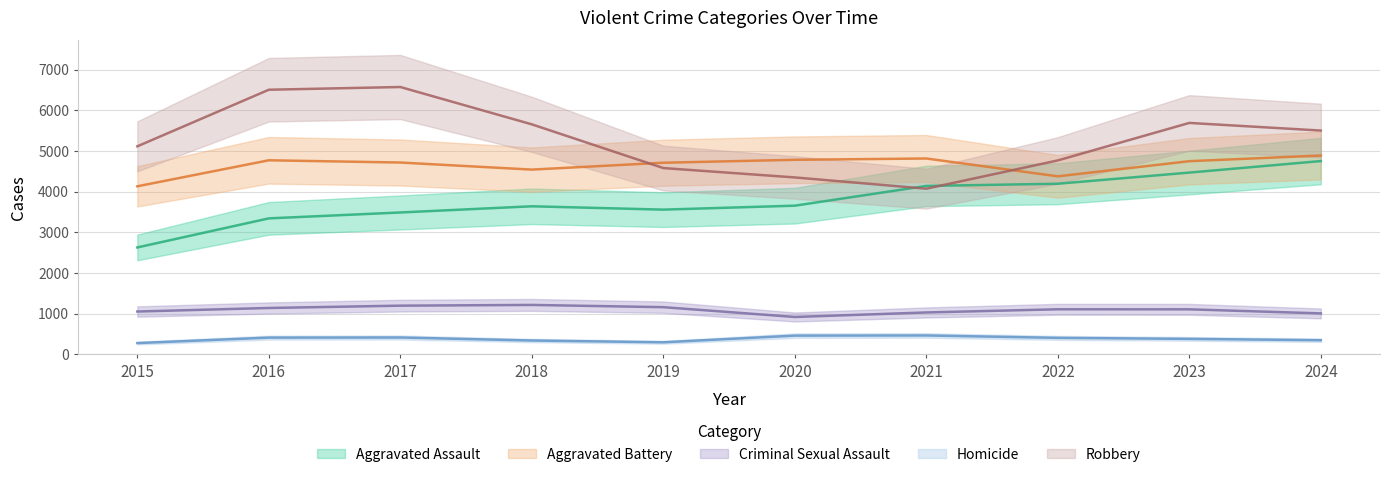

At which label does Aggravated Battery reach its peak?

2024